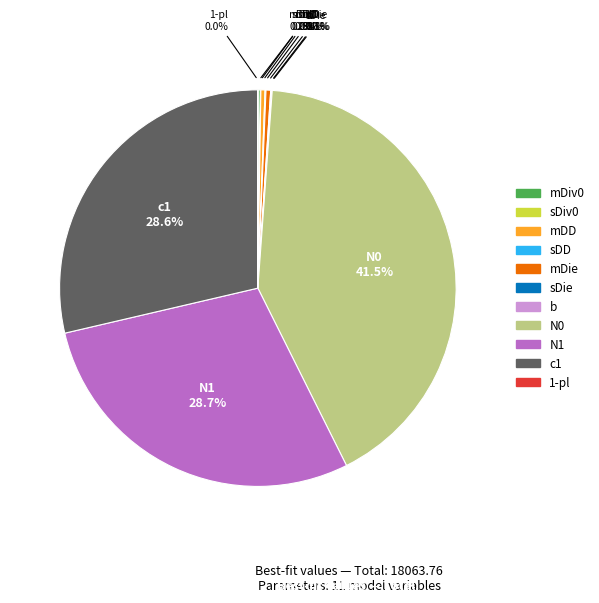

Does any single category account for the majority?

No